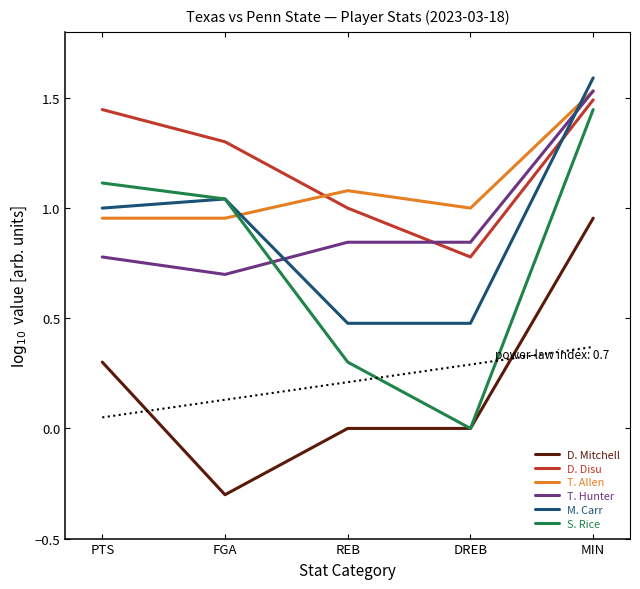

How many times do D. Disu and T. Hunter cross each other?

1